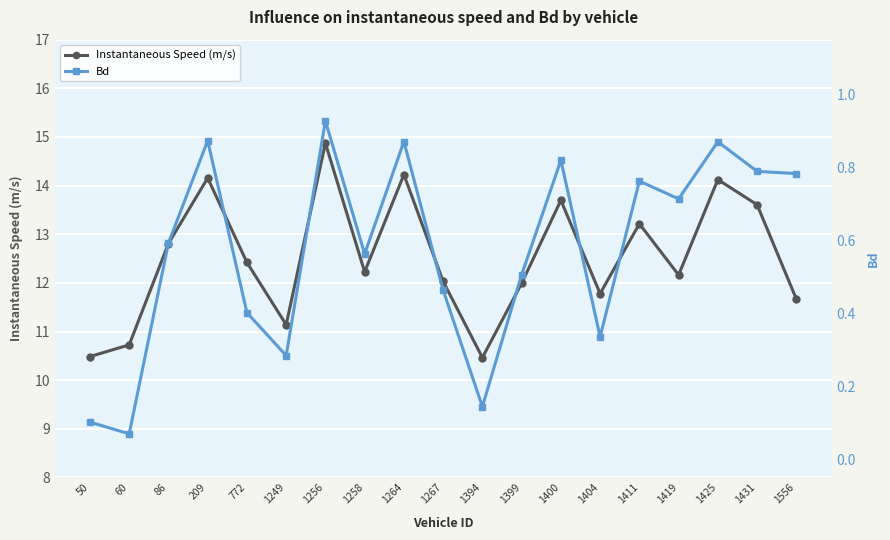

What is the value of the Instantaneous Speed (m/s) point at the 19th from the left?

11.7